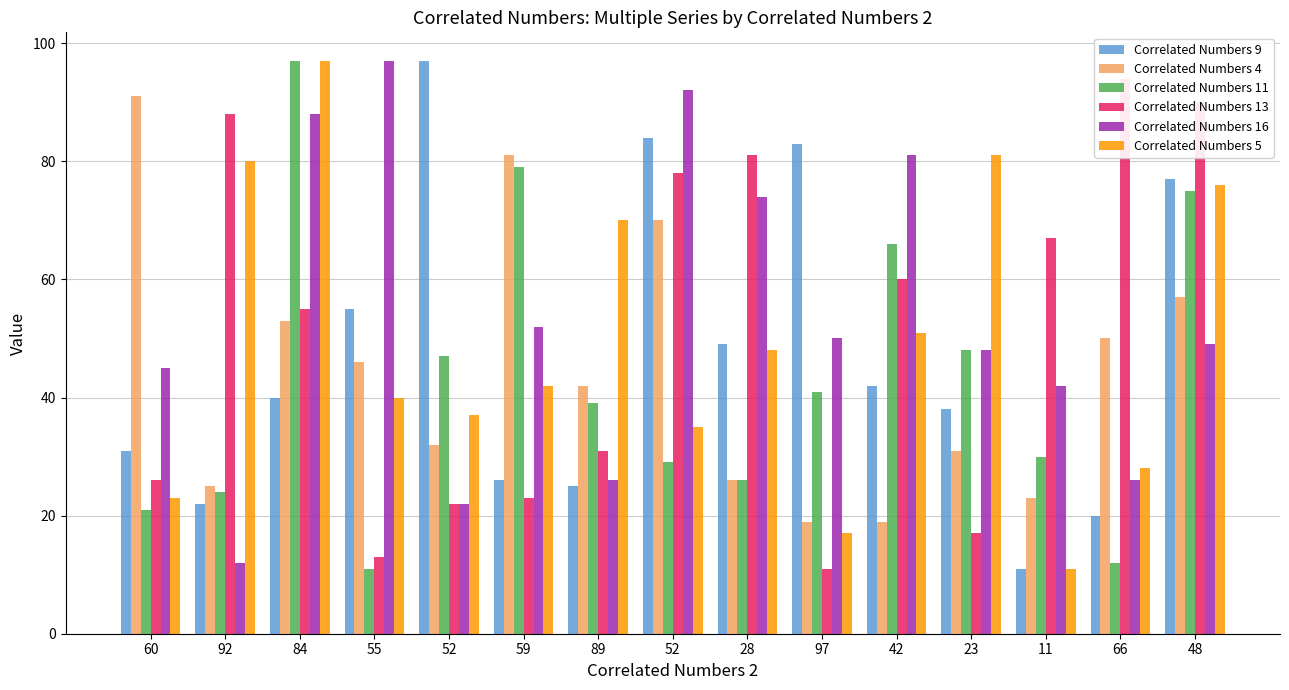

What is the maximum value for Correlated Numbers 9?

97